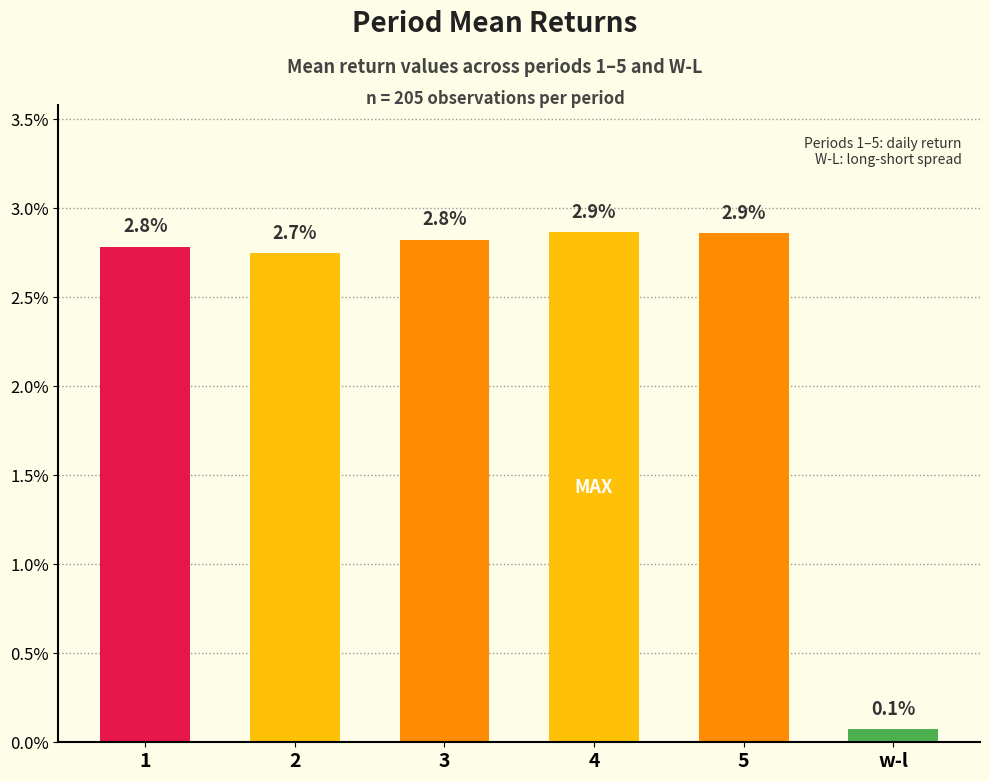

Is it true that the value at 1 is 0.0?

False